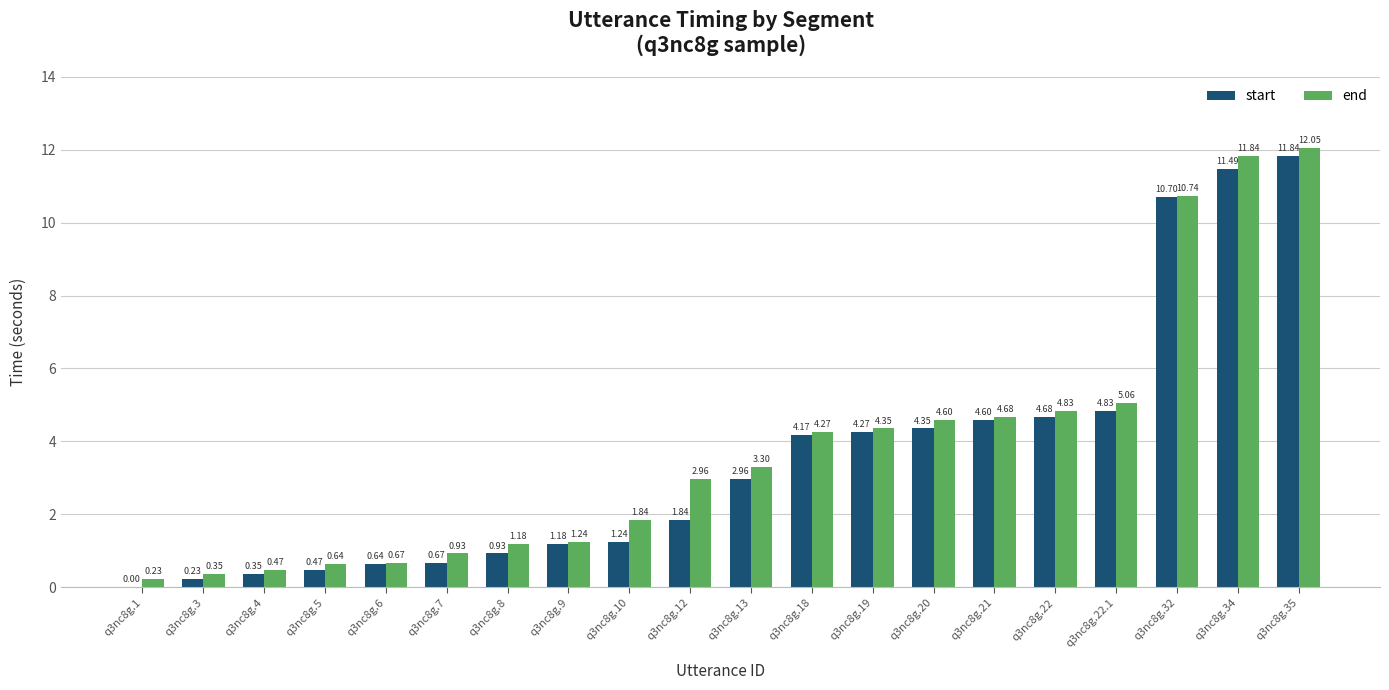

Is the value of start at q3nc8g.18 greater than the value of end at q3nc8g.20?

No